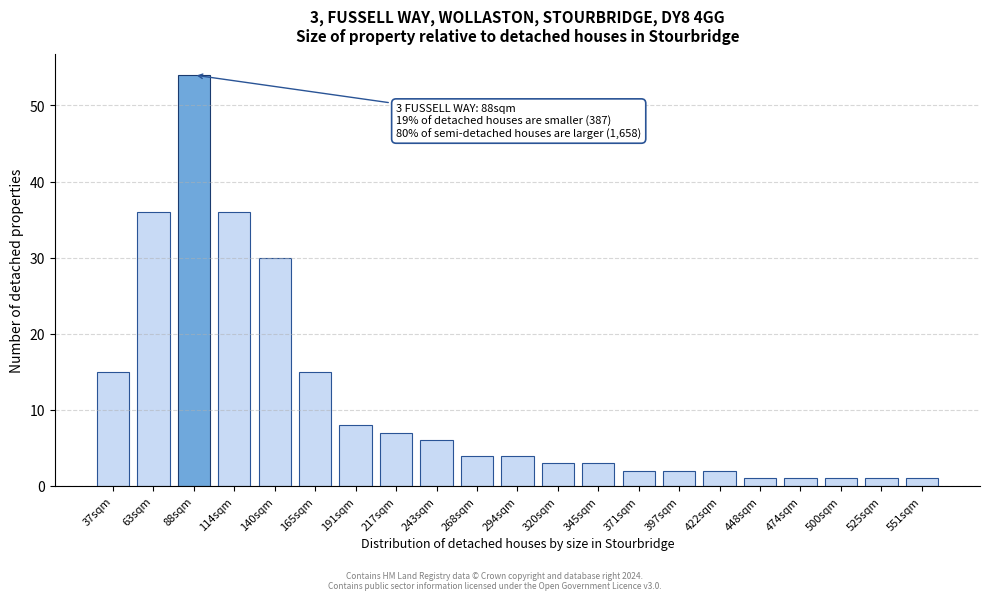

Reading right to left, transcribe all the data shown in this chart.

1	1	1	1	1	2	2	2	3	3	4	4	6	7	8	15	30	36	54	36	15